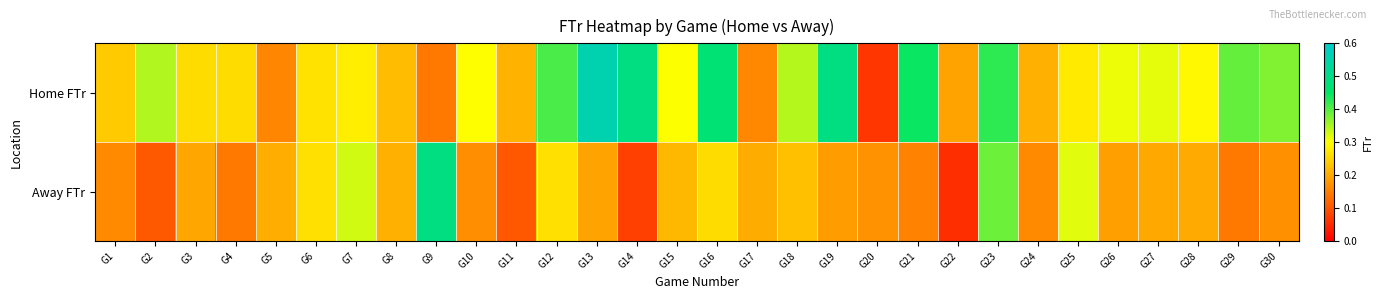

Reading right to left, what are all the values shown in this chart?

Home FTr: G30=0.4	G29=0.4	G28=0.3	G27=0.3	G26=0.3	G25=0.3	G24=0.2	G23=0.4	G22=0.2	G21=0.4	G20=0.1	G19=0.5	G18=0.3	G17=0.2	G16=0.5	G15=0.3	G14=0.5	G13=0.6	G12=0.4	G11=0.2	G10=0.3	G9=0.1	G8=0.2	G7=0.3	G6=0.3	G5=0.2	G4=0.3	G3=0.3	G2=0.3	G1=0.2
Away FTr: G30=0.2	G29=0.1	G28=0.2	G27=0.2	G26=0.2	G25=0.3	G24=0.2	G23=0.4	G22=0.1	G21=0.2	G20=0.2	G19=0.2	G18=0.2	G17=0.2	G16=0.3	G15=0.2	G14=0.1	G13=0.2	G12=0.3	G11=0.1	G10=0.2	G9=0.5	G8=0.2	G7=0.3	G6=0.3	G5=0.2	G4=0.1	G3=0.2	G2=0.1	G1=0.2